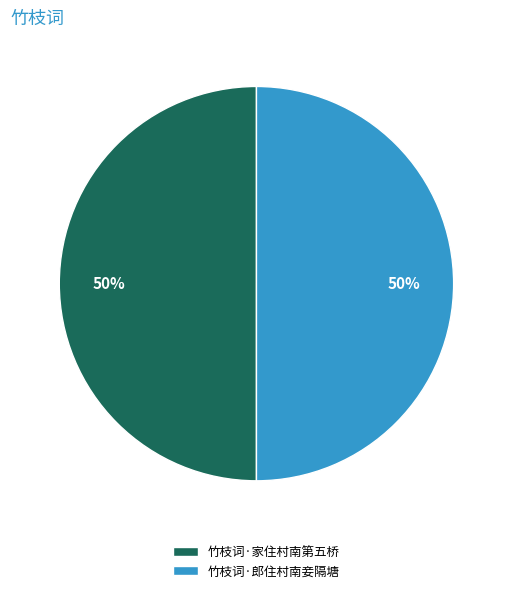

To the nearest percent, what is the combined percentage of 竹枝词·郎住村南妾隔塘 and 竹枝词·家住村南第五桥?

100%